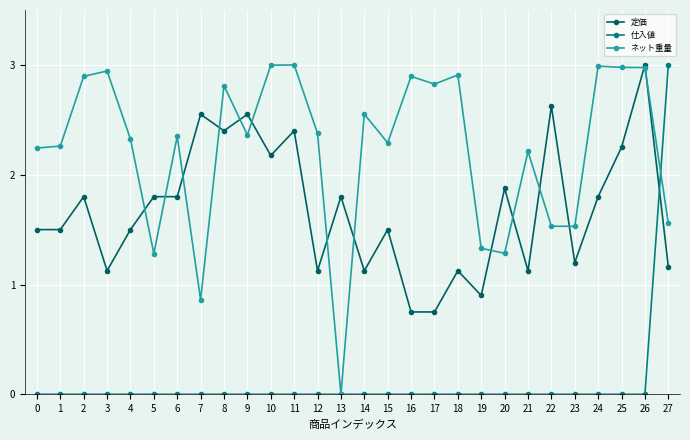

Which series has the largest total across all categories?

ネット重量